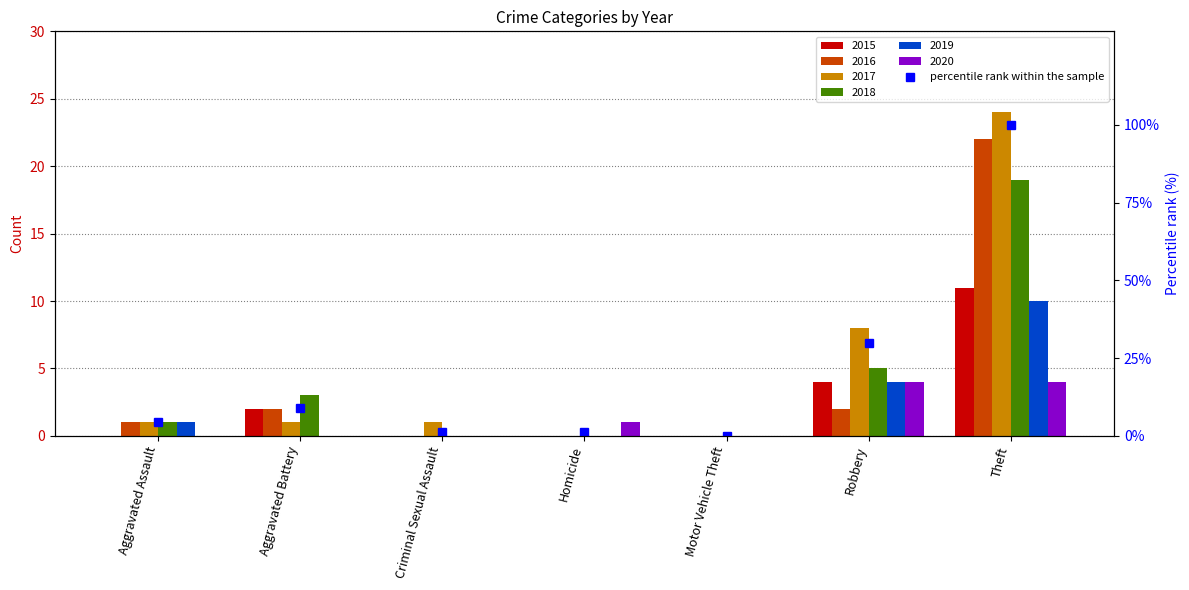

What position from the right is Aggravated Battery?

6